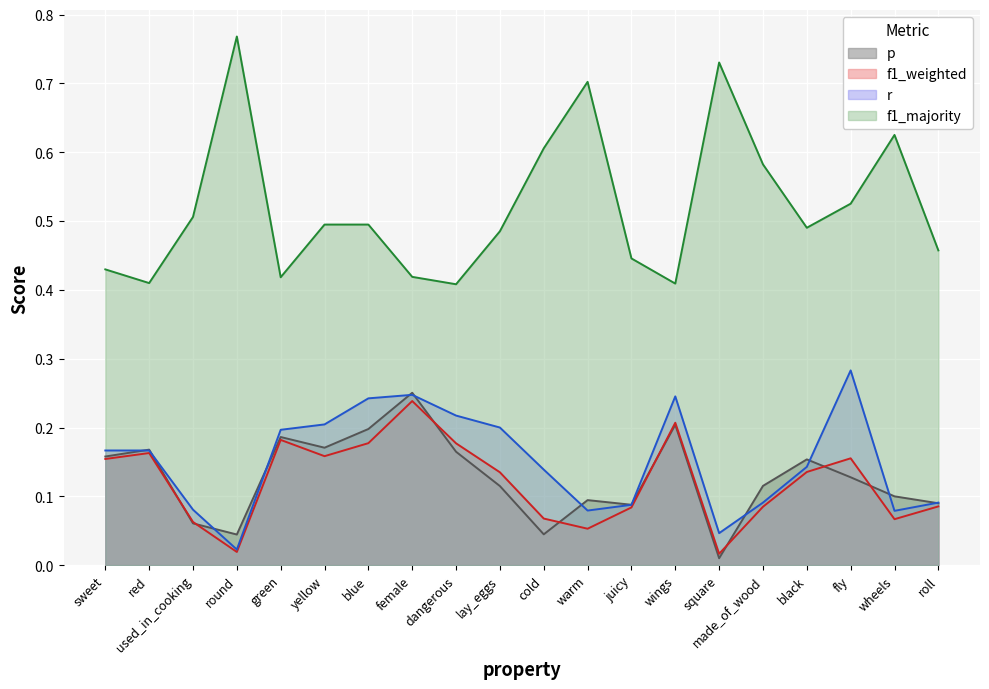

What is the label of the 13th point from the right?

female